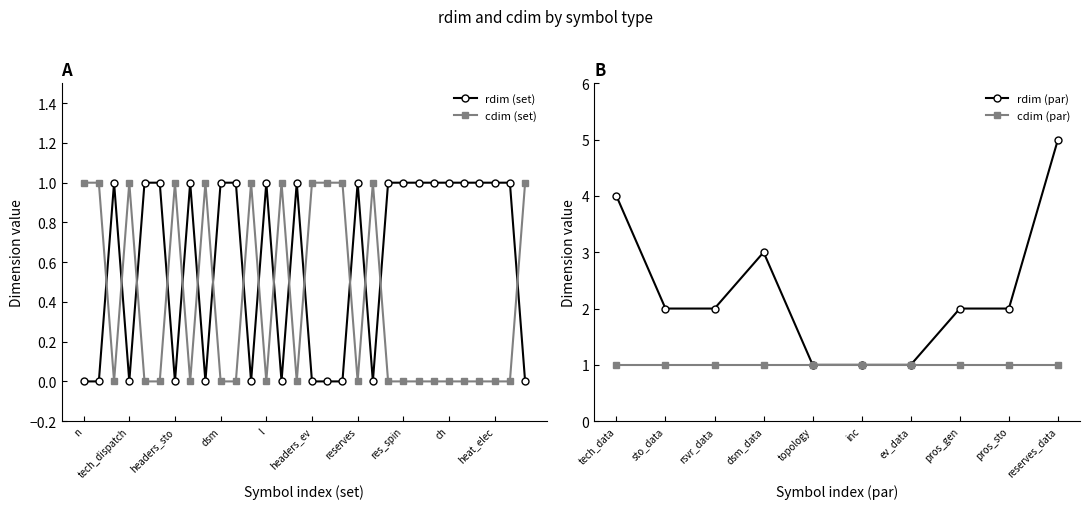

What is the value of the 1st point from the left?

4